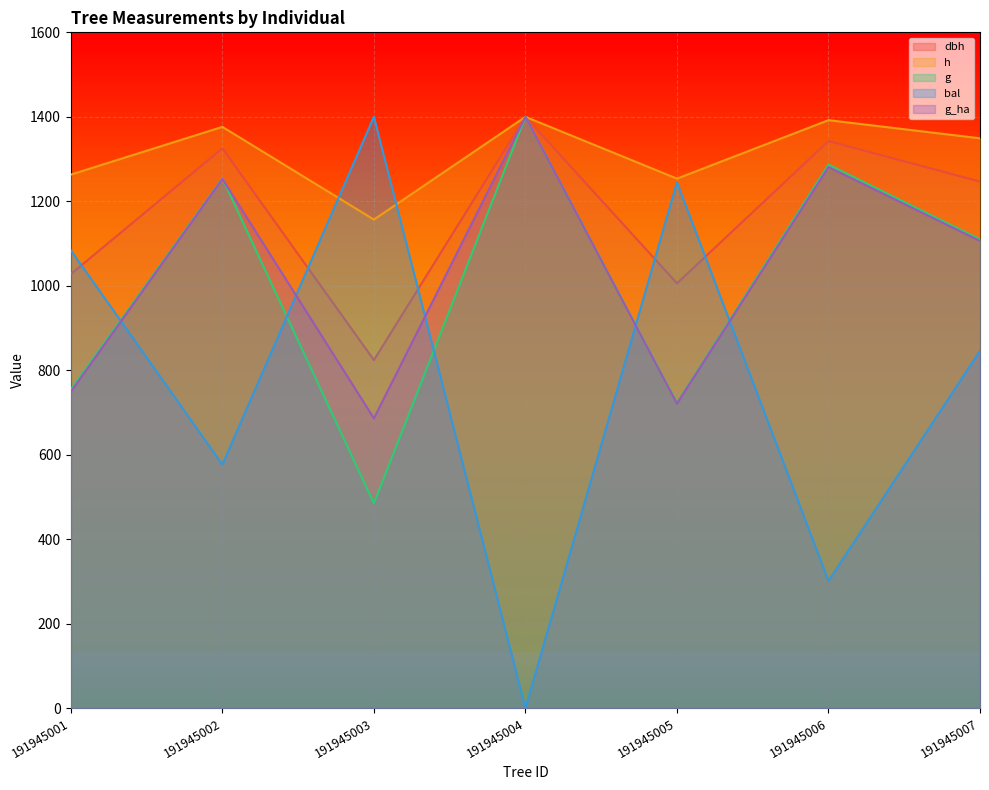

In g_ha, how many points are lower than both neighbors (excluding endpoints)?

2